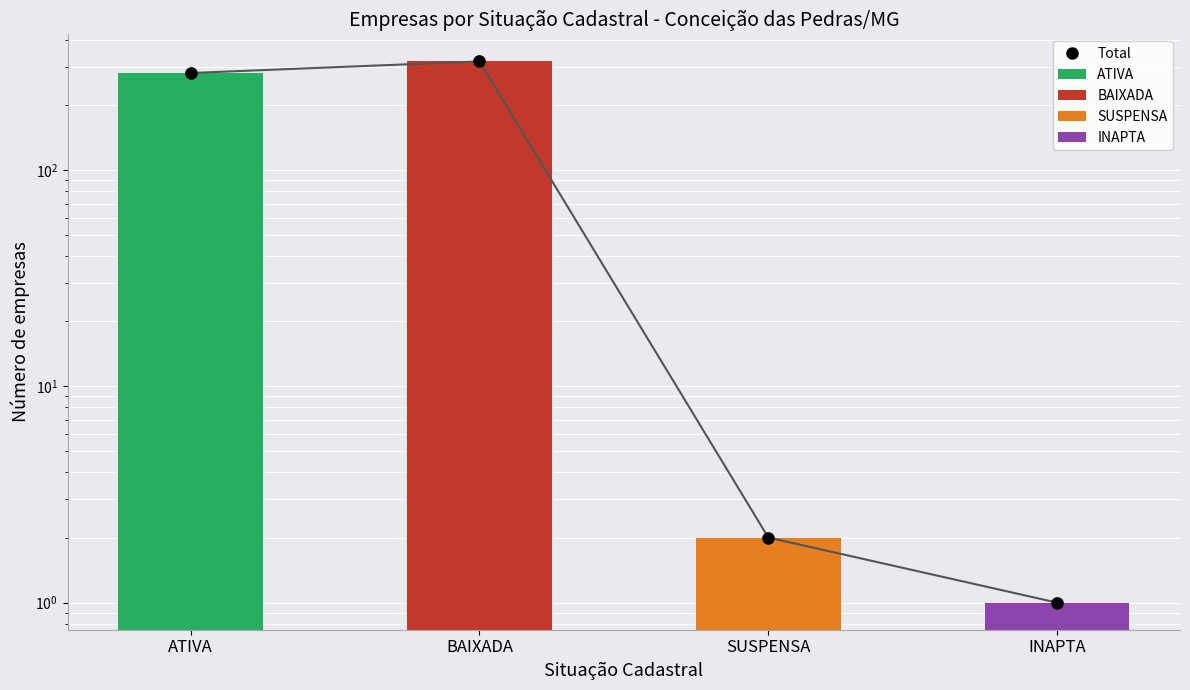

Reading left to right, transcribe all the data shown in this chart.

ATIVA=281	BAIXADA=318	SUSPENSA=2	INAPTA=1